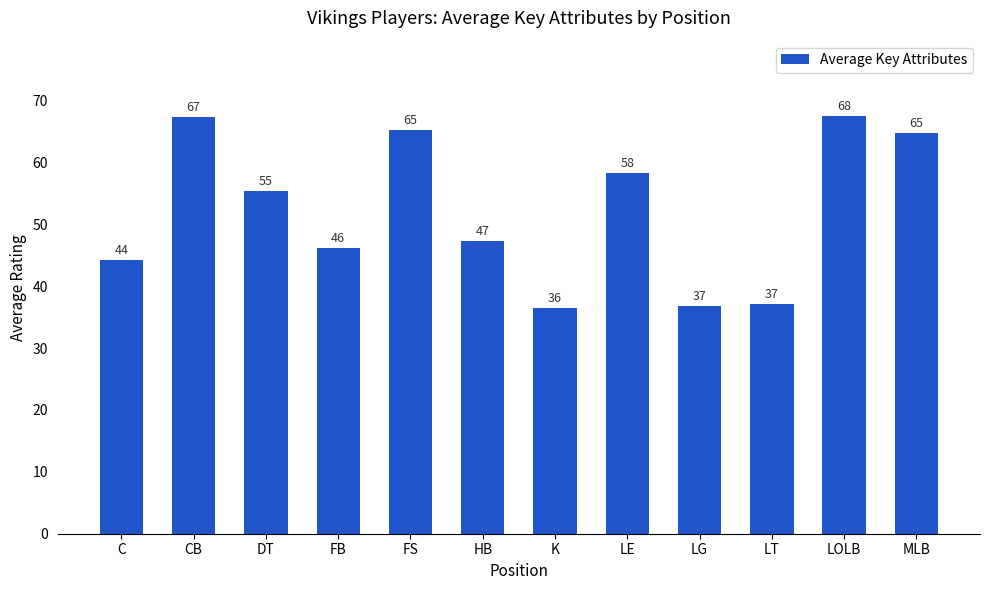

Which category has the highest value across all series?

LOLB